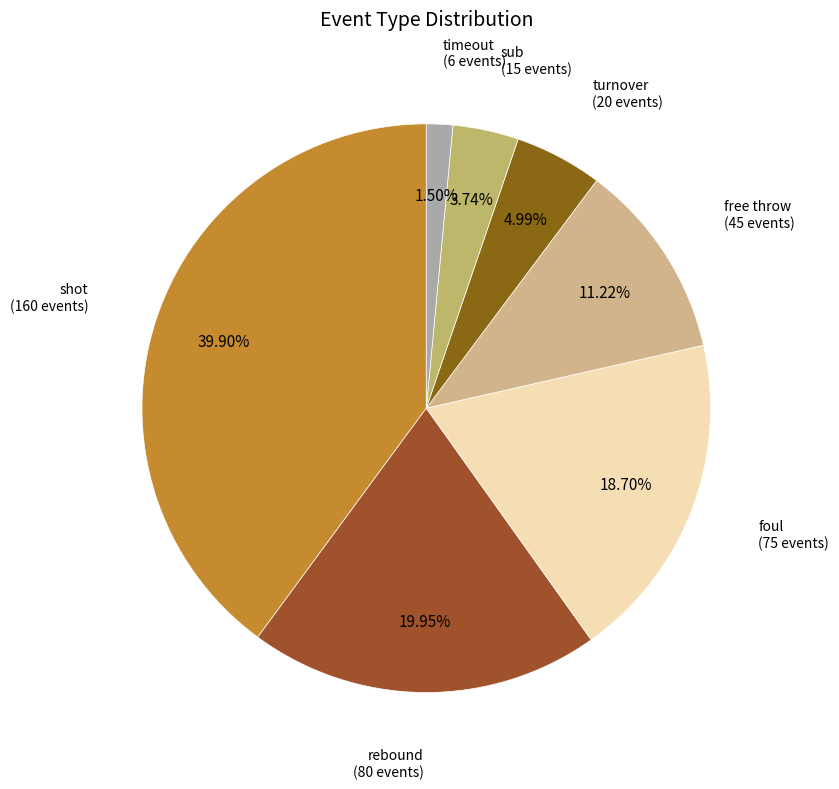

To the nearest percent, what is the average slice percentage?

14%